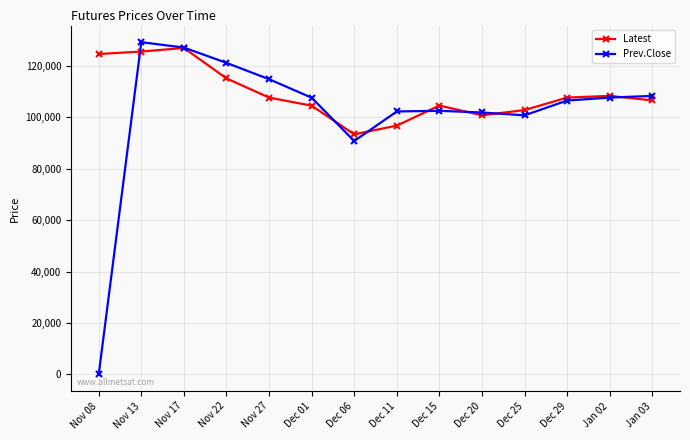

Rank the series by their average value, from highest to lowest.

Latest, Prev.Close